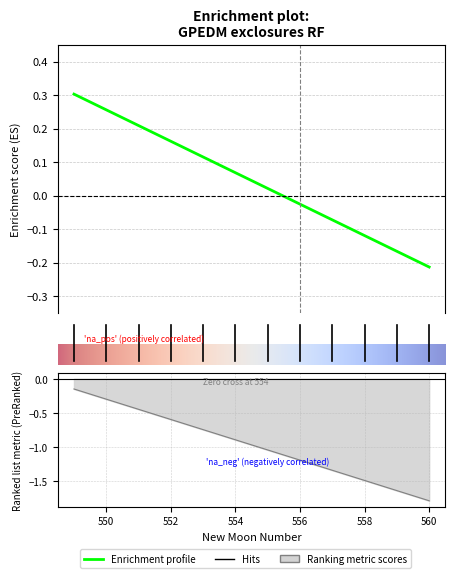

True or false: lead_time_newmoons has more than 2 interior local peaks.

False